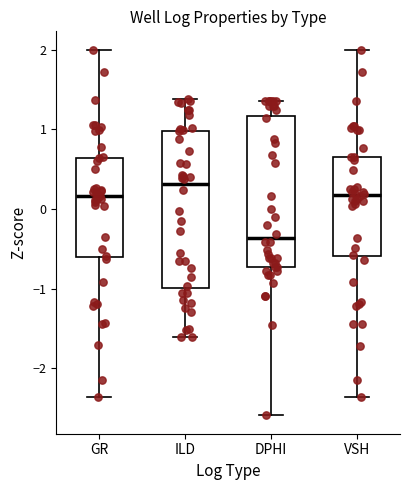

Reading left to right, read every box against the y-axis: the position of its median line, the range the box covers, and the ends of its whiskers. The values are not printed on the chart, so give them approximately, as read against the axis.

GR: median 0.2, box -0.6 to 0.6, whiskers -2.4 to 2.0
ILD: median 0.3, box -1.0 to 1.0, whiskers -1.6 to 1.4
DPHI: median -0.4, box -0.7 to 1.2, whiskers -2.6 to 1.4
VSH: median 0.2, box -0.6 to 0.6, whiskers -2.4 to 2.0